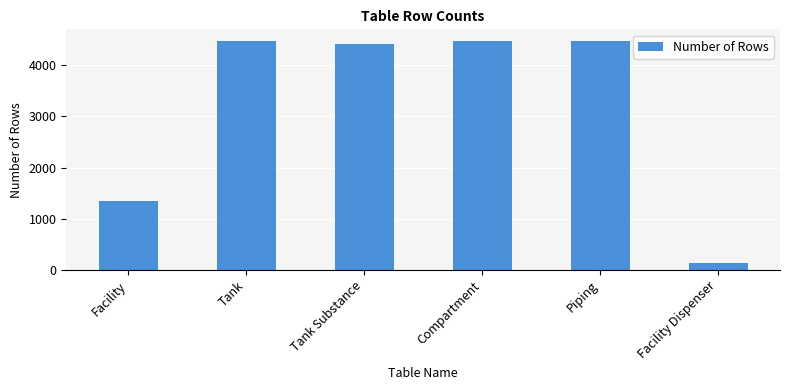

Reading left to right, list all the values displayed in this chart.

Facility=1356	Tank=4479	Tank Substance=4411	Compartment=4479	Piping=4479	Facility Dispenser=129